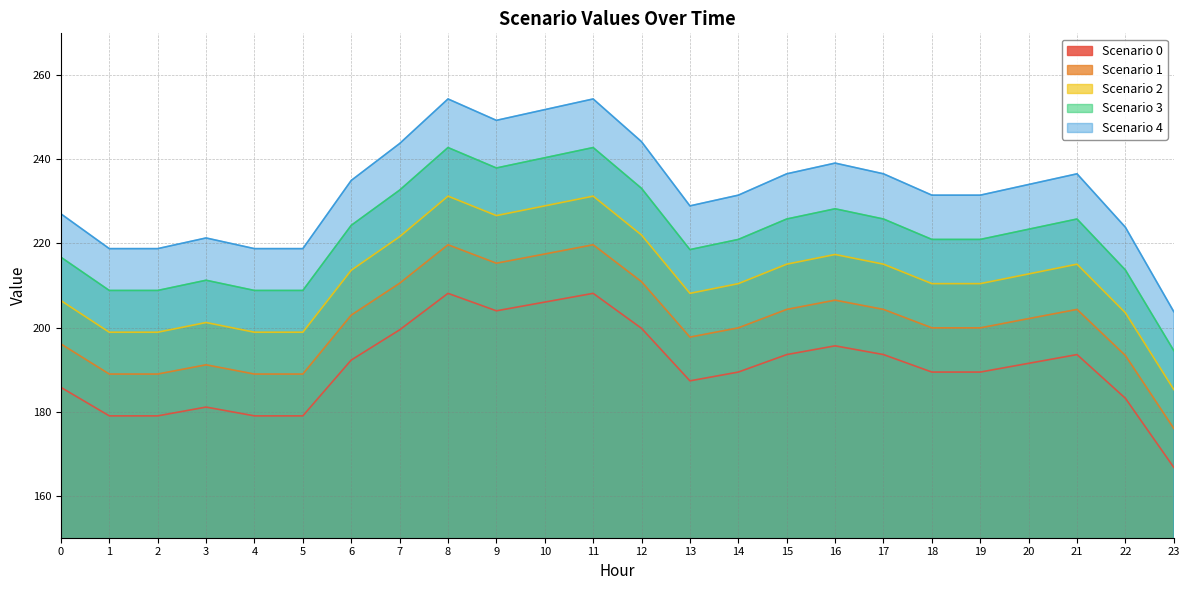

Is it true that Scenario 1 equals 204.3 at 17?

True